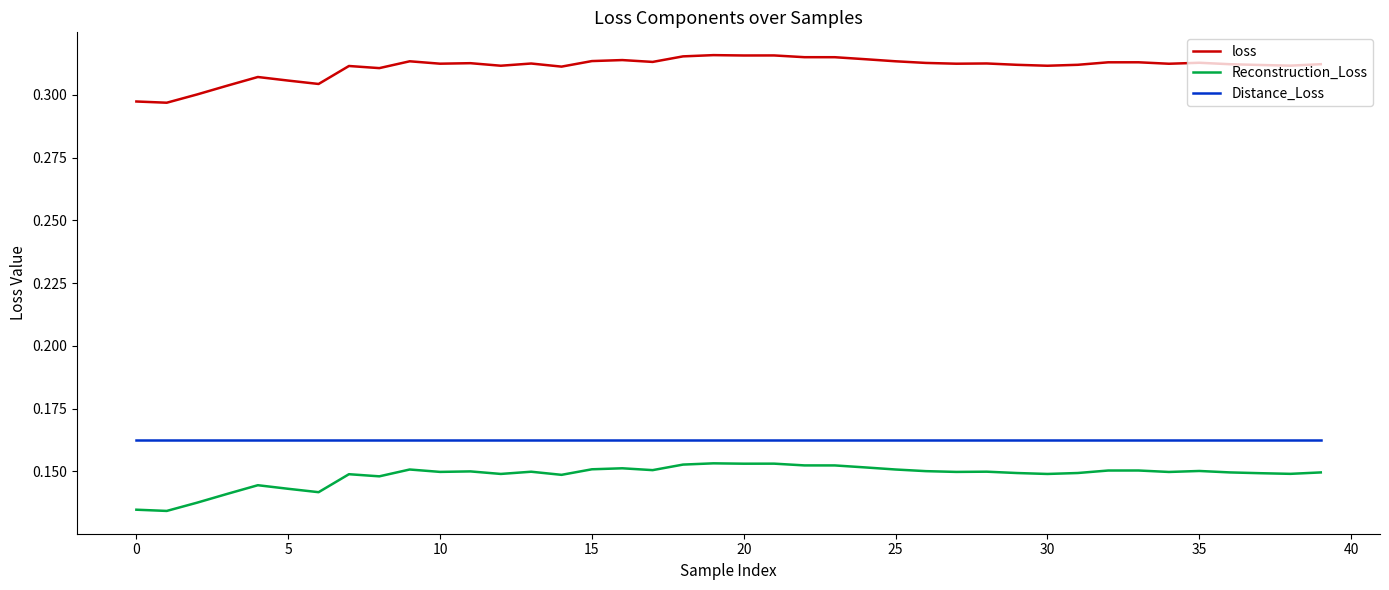

True or false: Distance_Loss and Reconstruction_Loss intersect in this chart.

False